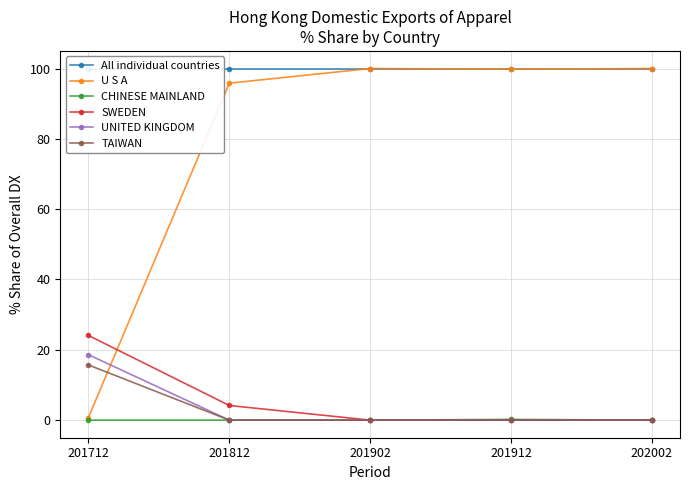

What is the lowest value of the U S A series?

0.7